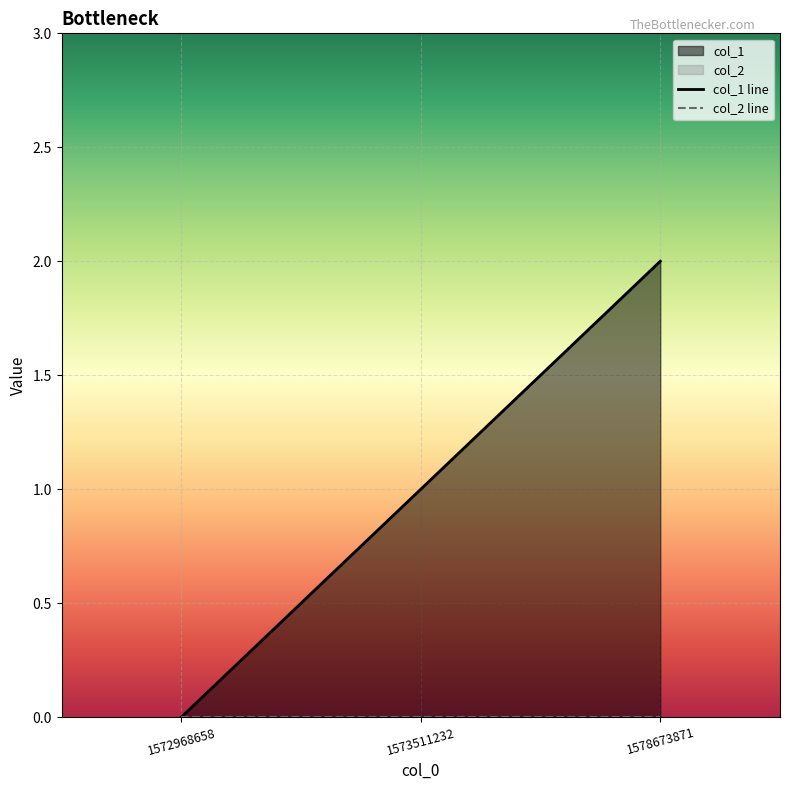

List the labels in order of value, smallest first.

1572968658, 1573511232, 1578673871